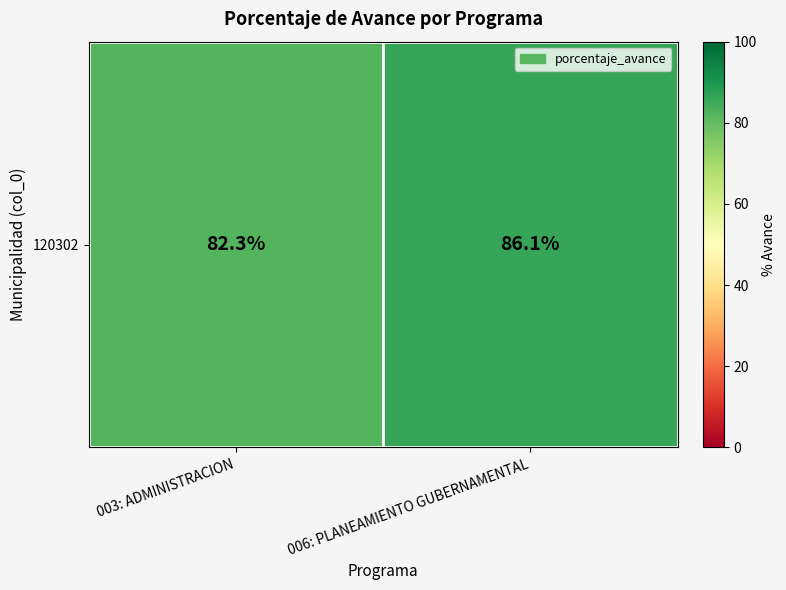

What is the ratio of the value at 003: ADMINISTRACION to the value at 006: PLANEAMIENTO GUBERNAMENTAL?

1.0